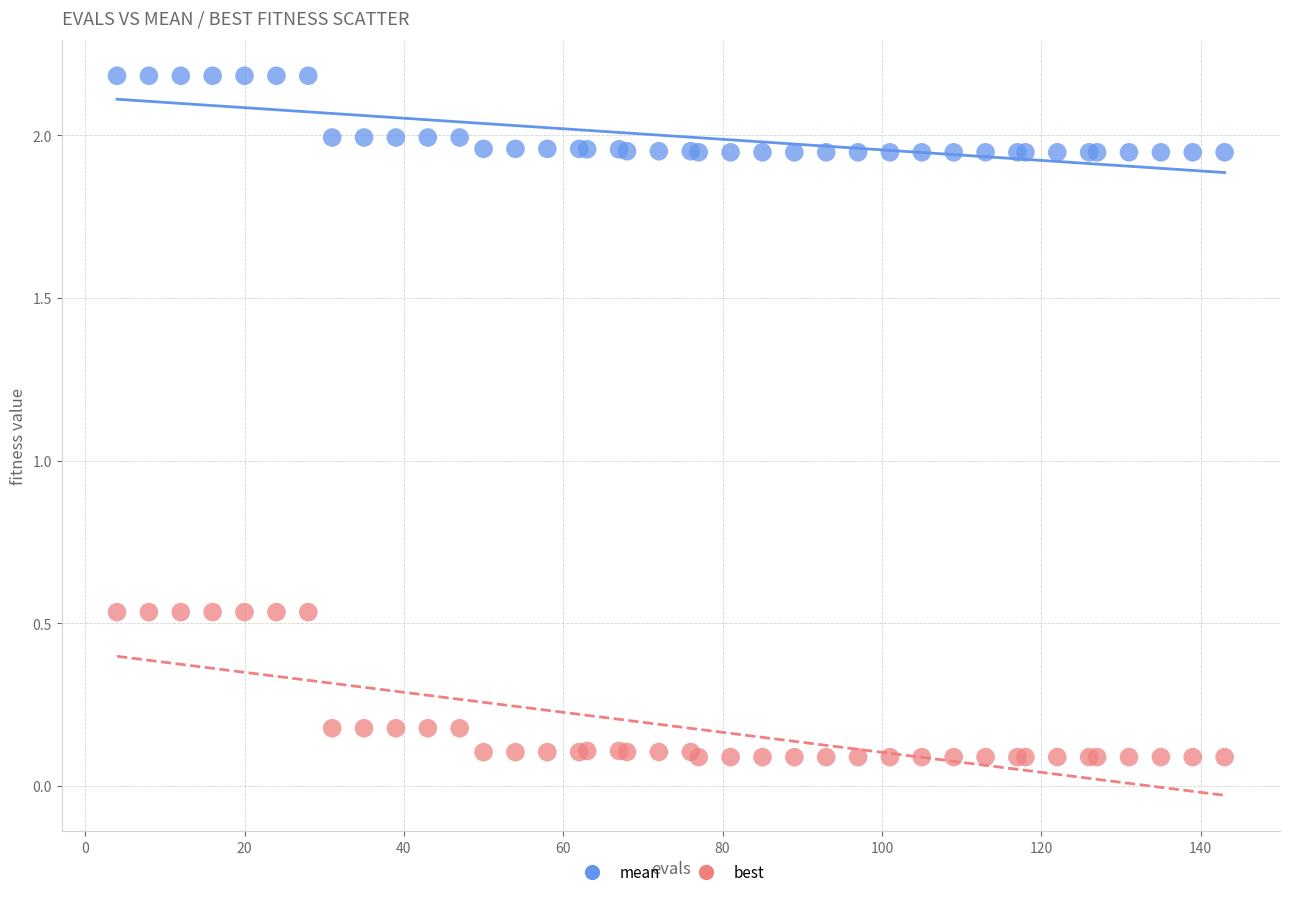

Which series contains the highest Y value?

mean